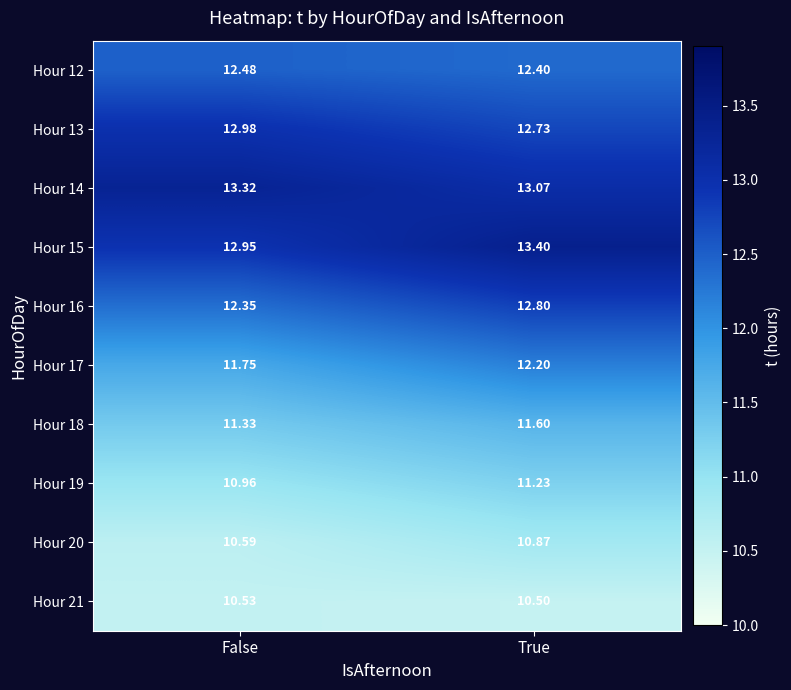

Count the number of categories in the chart.

2